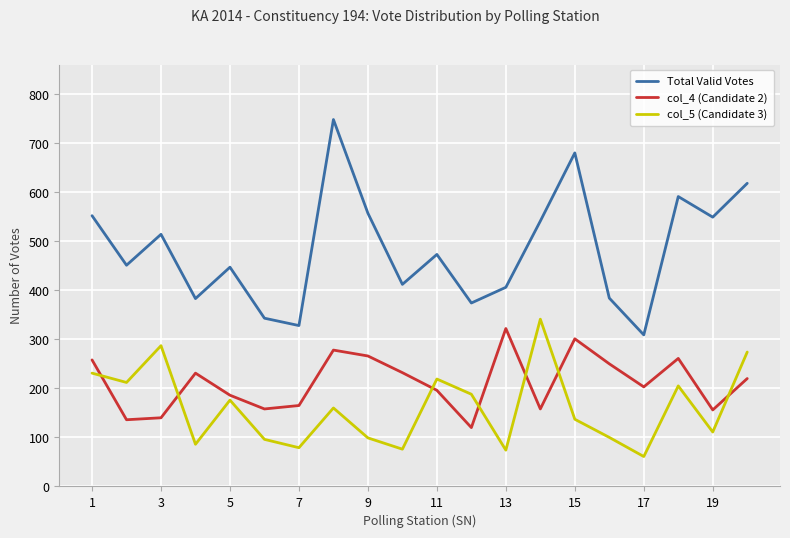

Which series has the largest total across all categories?

Total Valid Votes